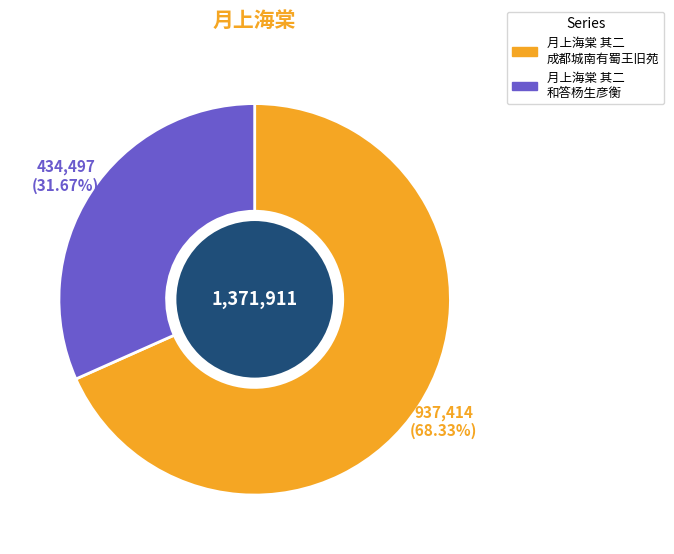

Count the number of slices in the pie.

2